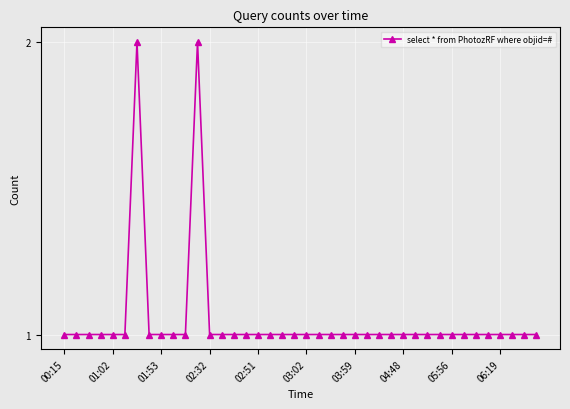

True or false: the data has more than 1 interior local peaks.

True